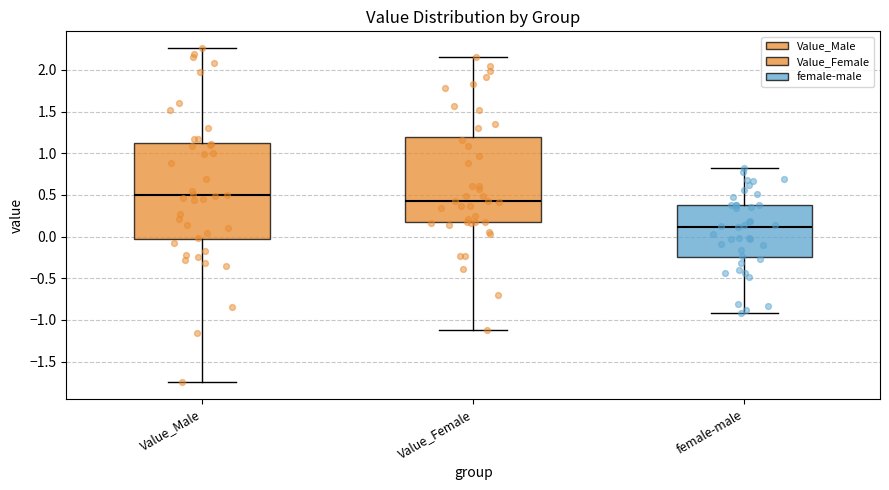

Which box is the tallest, from its lower edge to its upper edge?

Value_Male